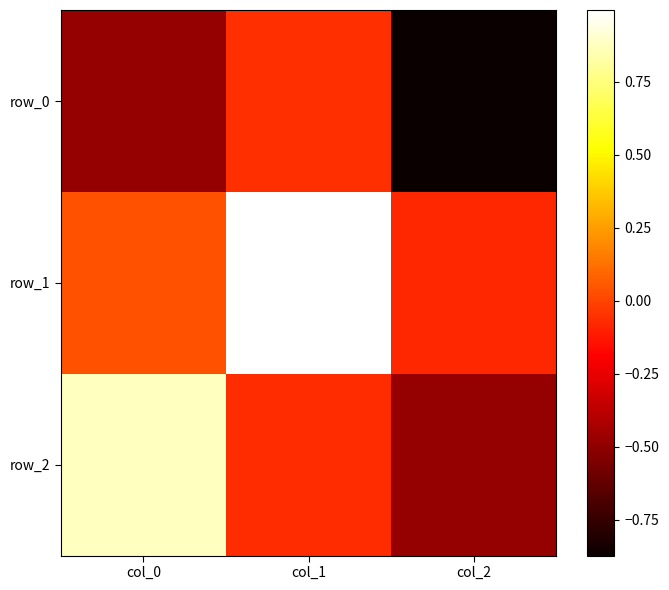

What is the greatest value displayed?

1.0